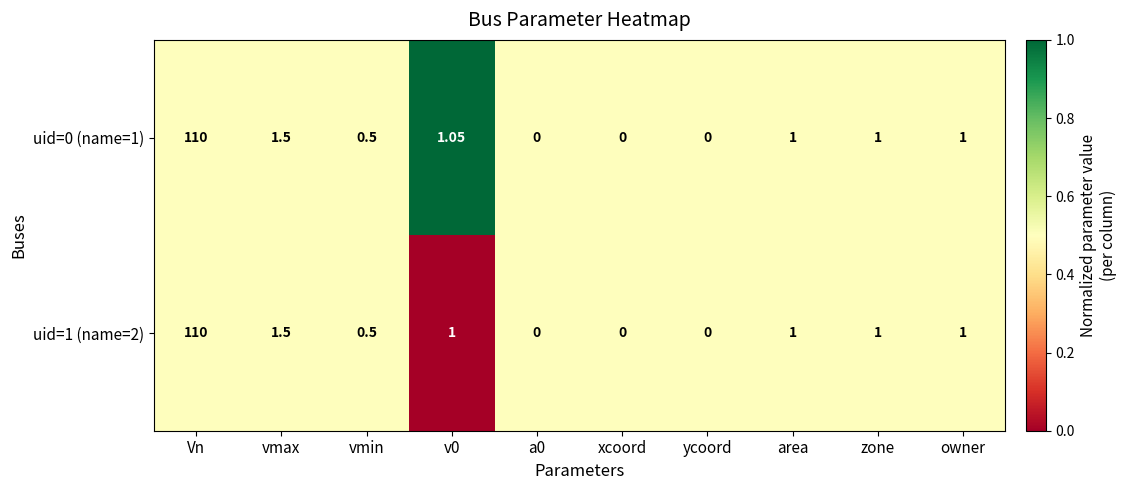

Where does the uid=0 (name=1) series first go above 1?

Vn